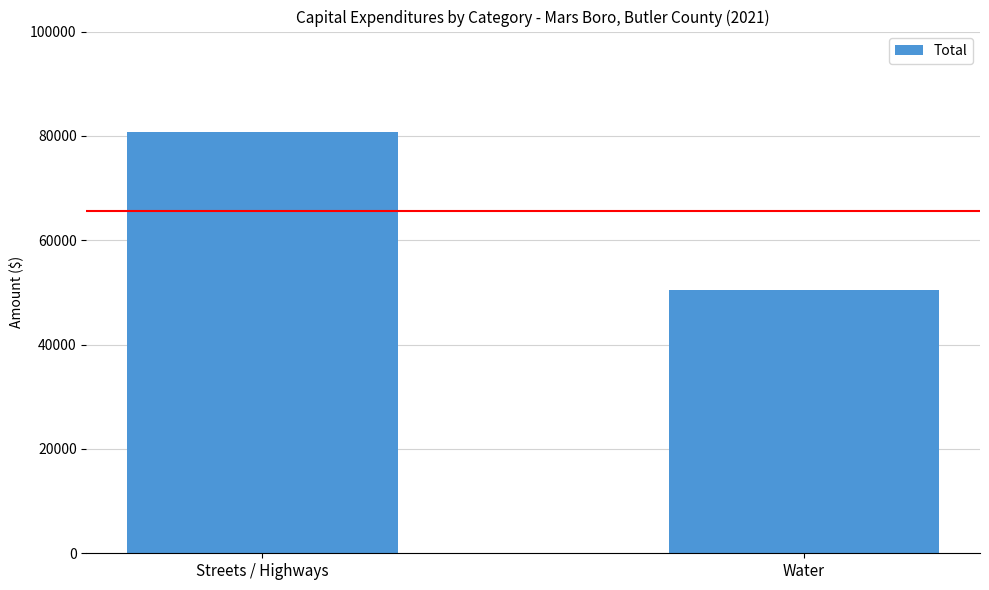

True or false: the data shows 69356 at Water.

False